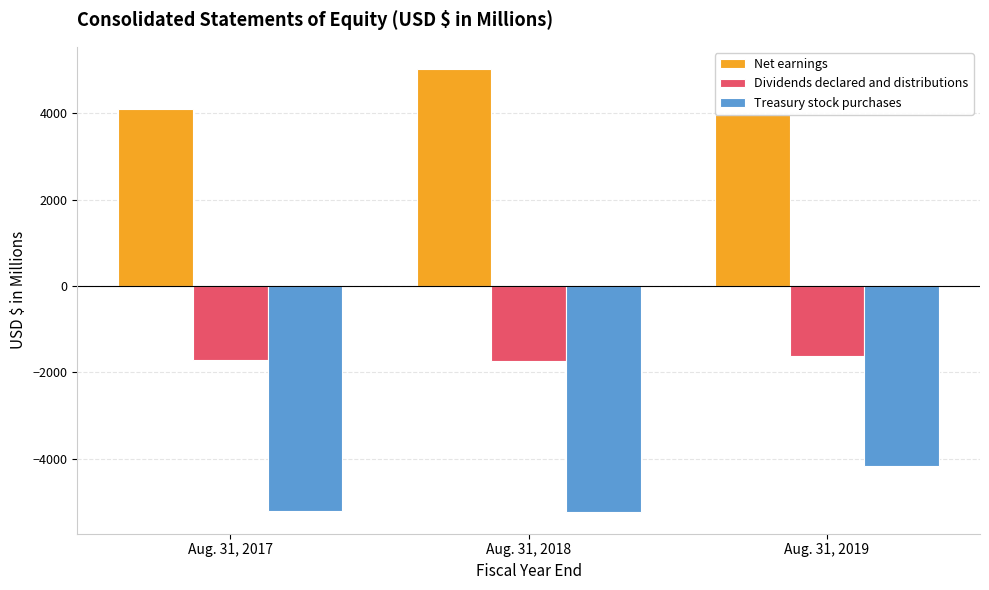

What is the total value across all series at Aug. 31, 2019?

-1830